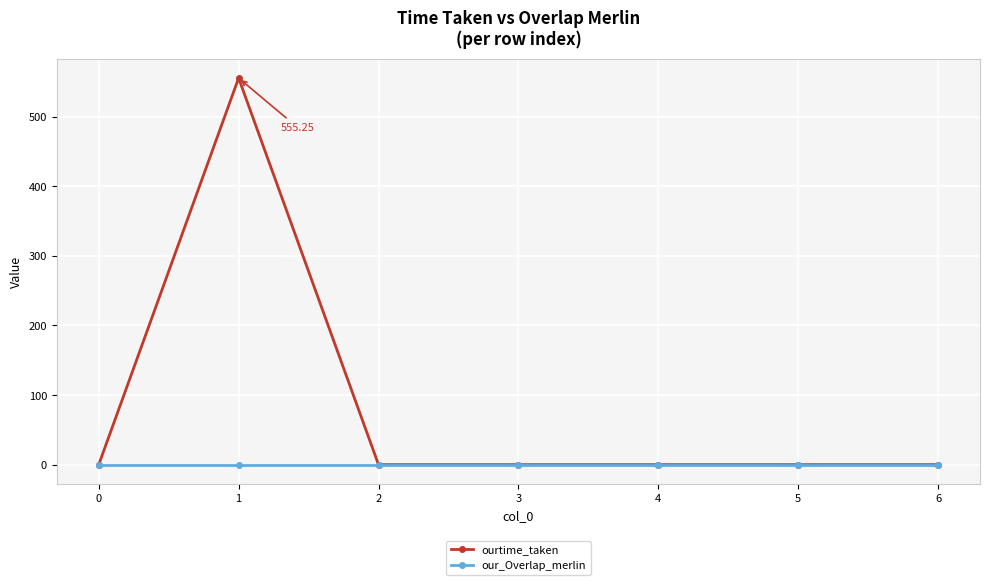

Reading left to right, list all the values displayed in this chart.

ourtime_taken: 0.0	555.3	0.0	0.0	0.0	0.0	0.0
our_Overlap_merlin: 0.0	0.0	0.0	0.0	0.0	0.0	0.0